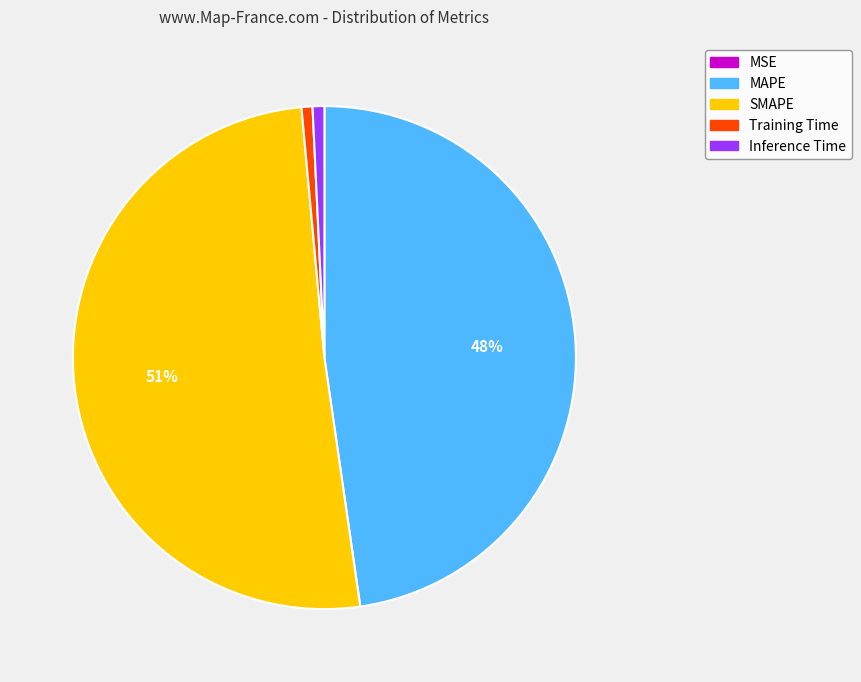

To the nearest percent, what is the difference between the Training Time and SMAPE slice percentages?

50%